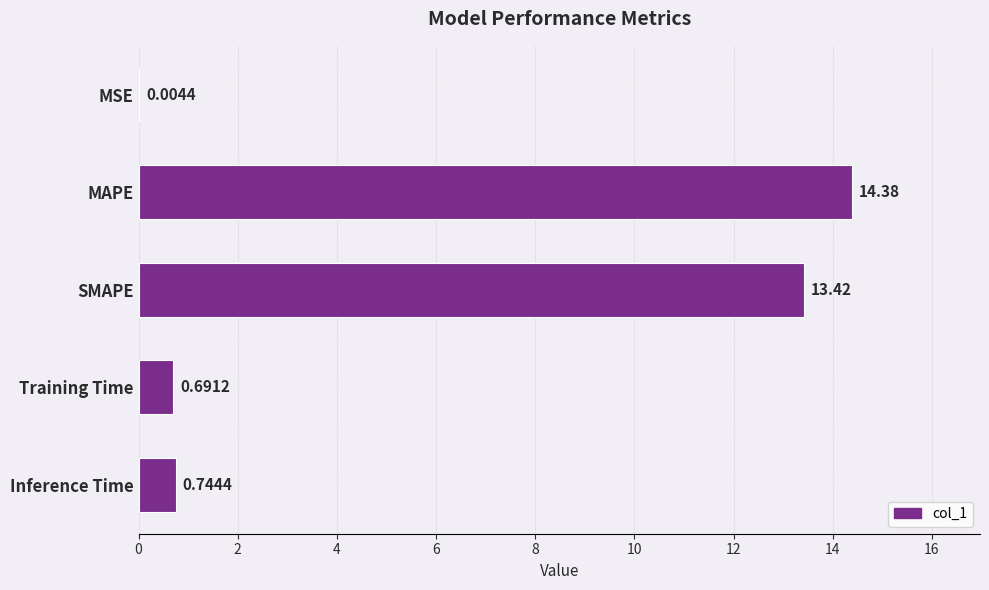

Which category has the highest value across all series?

MAPE